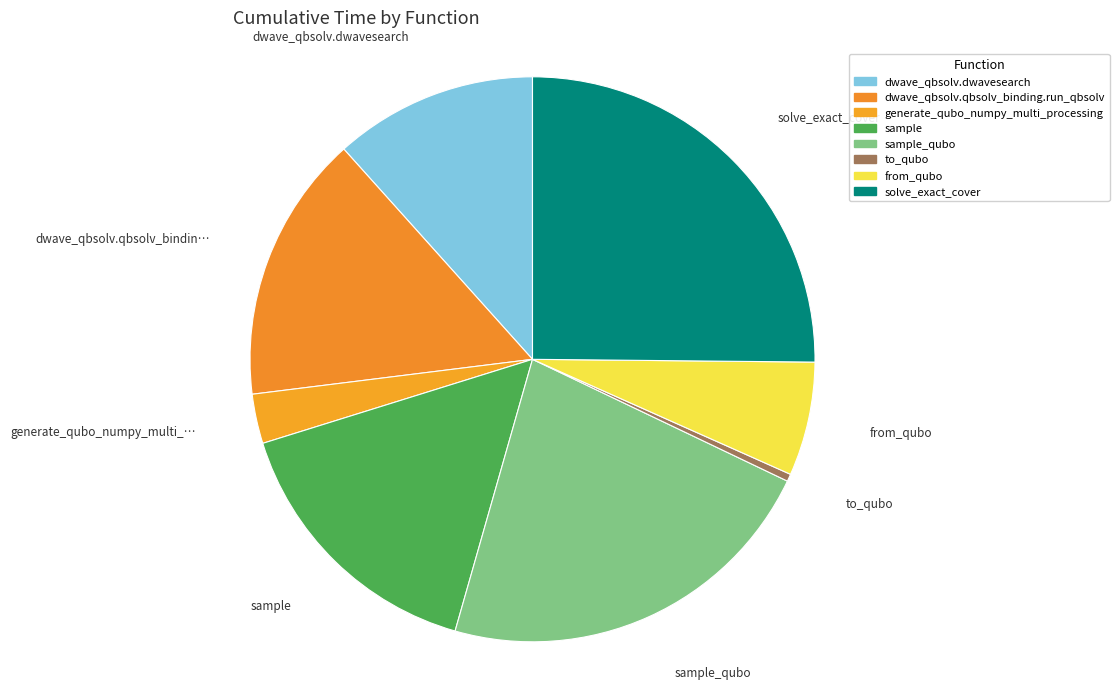

How many segments does this pie chart have?

8